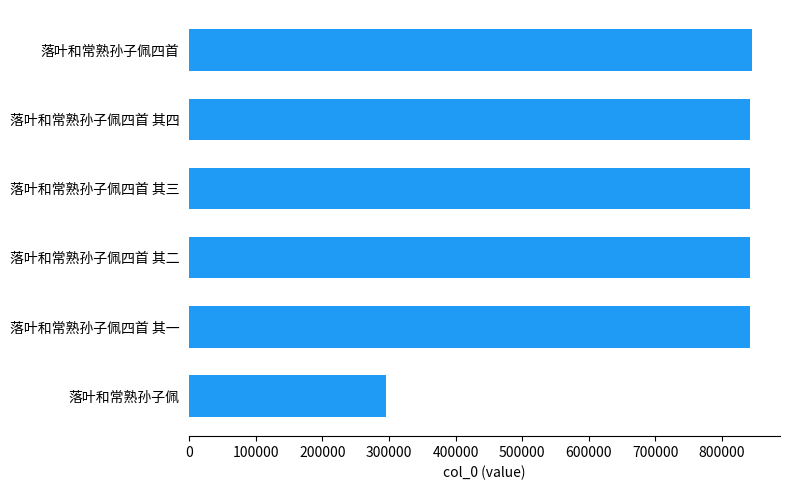

What is the average value?

751694